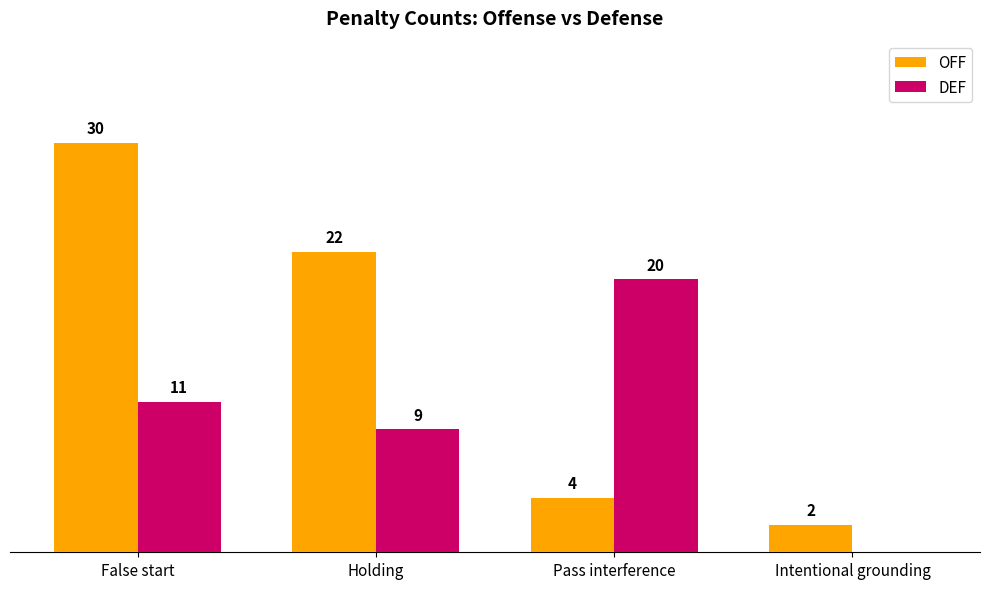

Where does the OFF series first go above 22?

False start